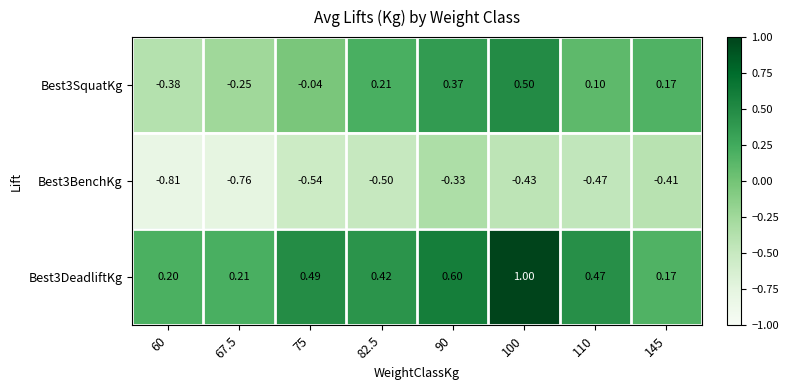

At how many categories does at least one series exceed 0?

8